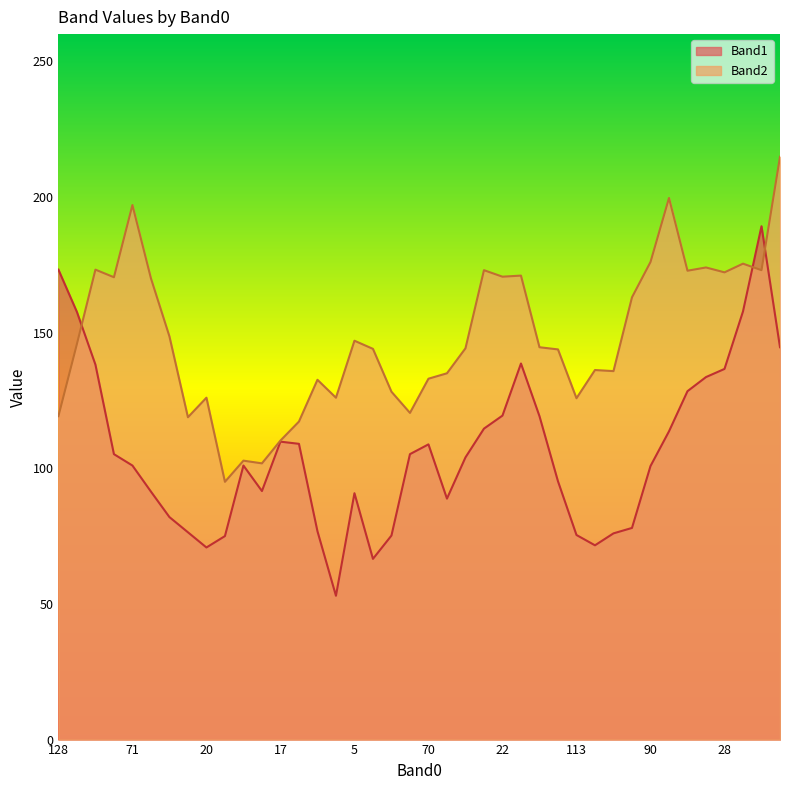

Does the chart display data point markers on the line(s)?

No